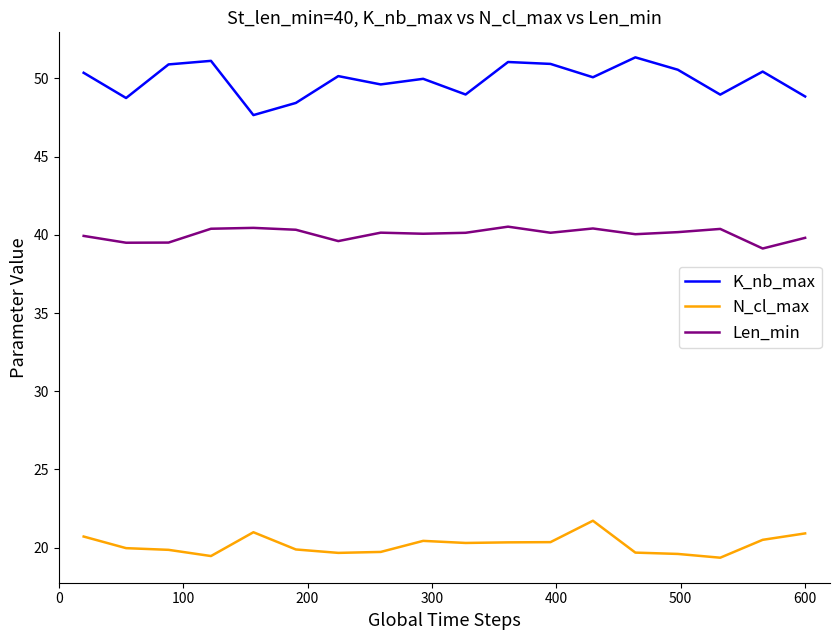

True or false: N_cl_max and Len_min intersect in this chart.

False